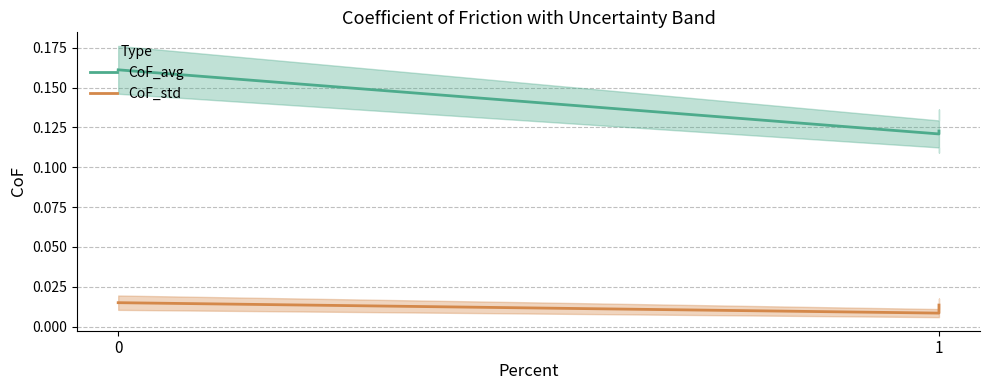

Count the CoF_avg values in the range 0 to 1.

3